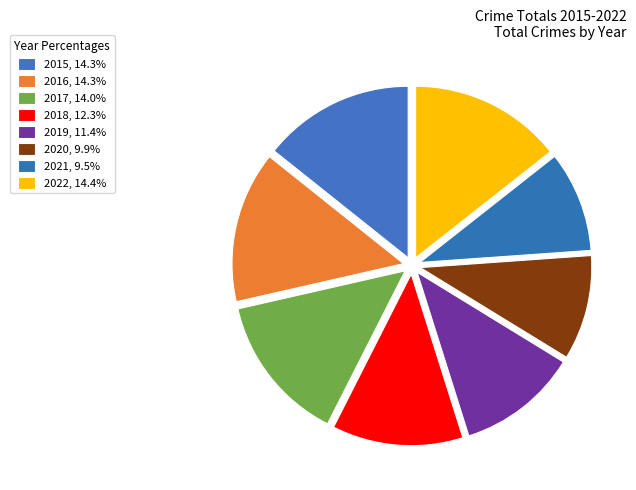

How many slices are in this pie chart?

8